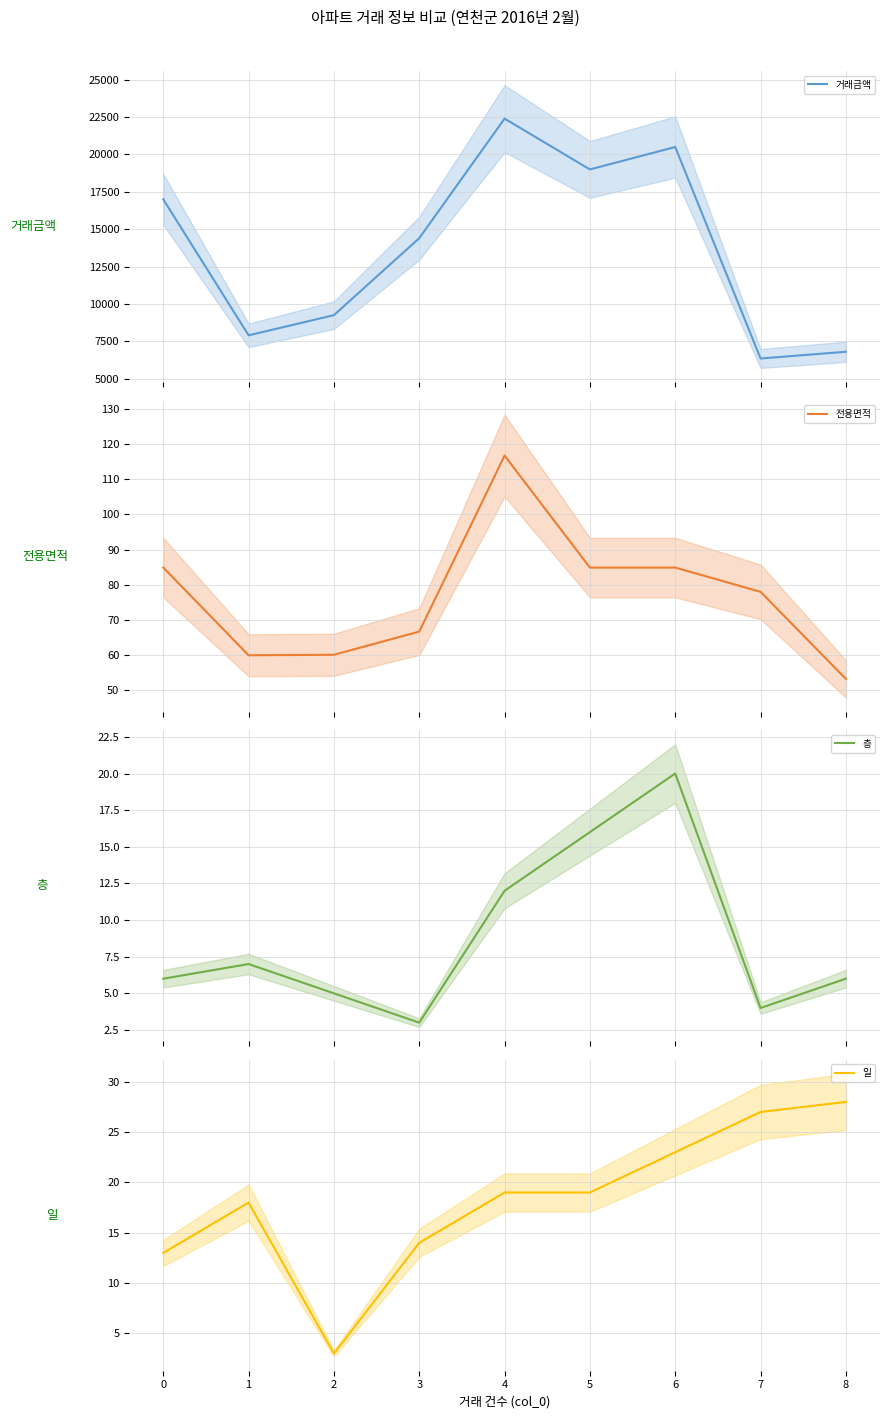

What is the maximum value for 거래금액?

22400